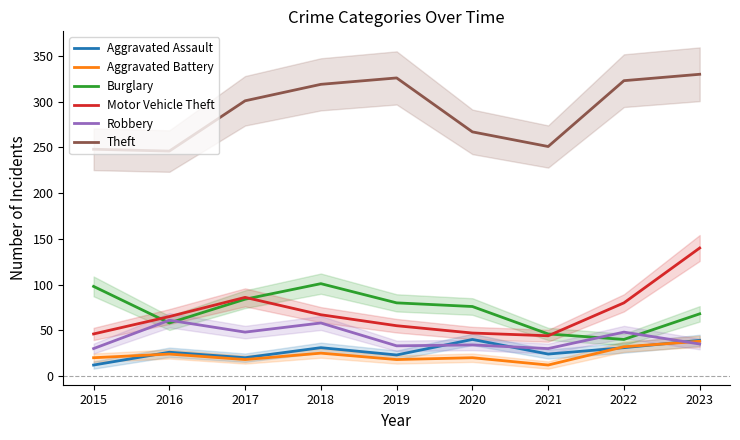

True or false: Robbery and Theft cross at least once.

False